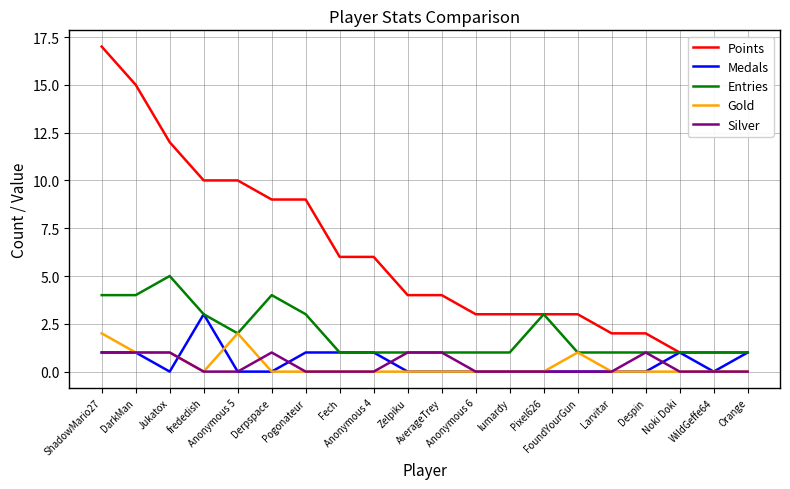

Is it true that Gold equals -1 at Despin?

False